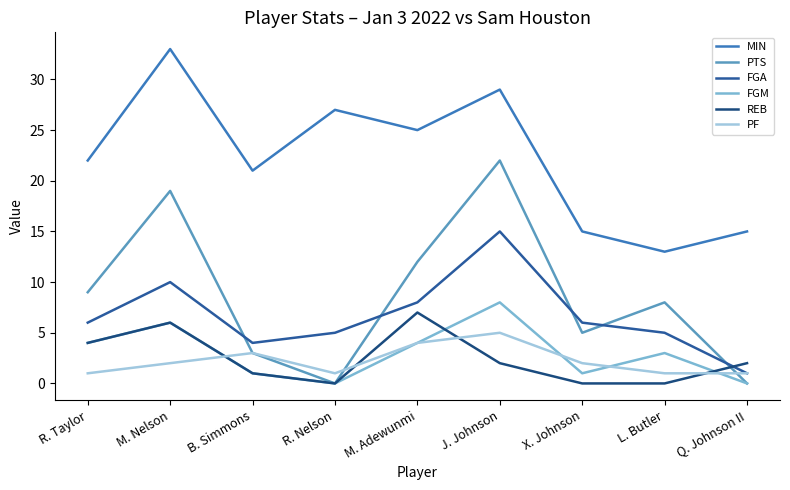

What is the difference between the second highest and minimum values in the FGA series?

9